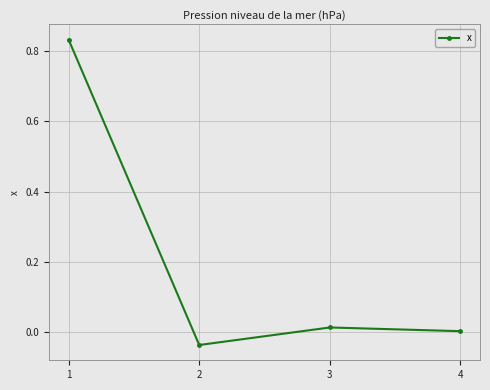

True or false: the data shows 0.0 at 4.

True